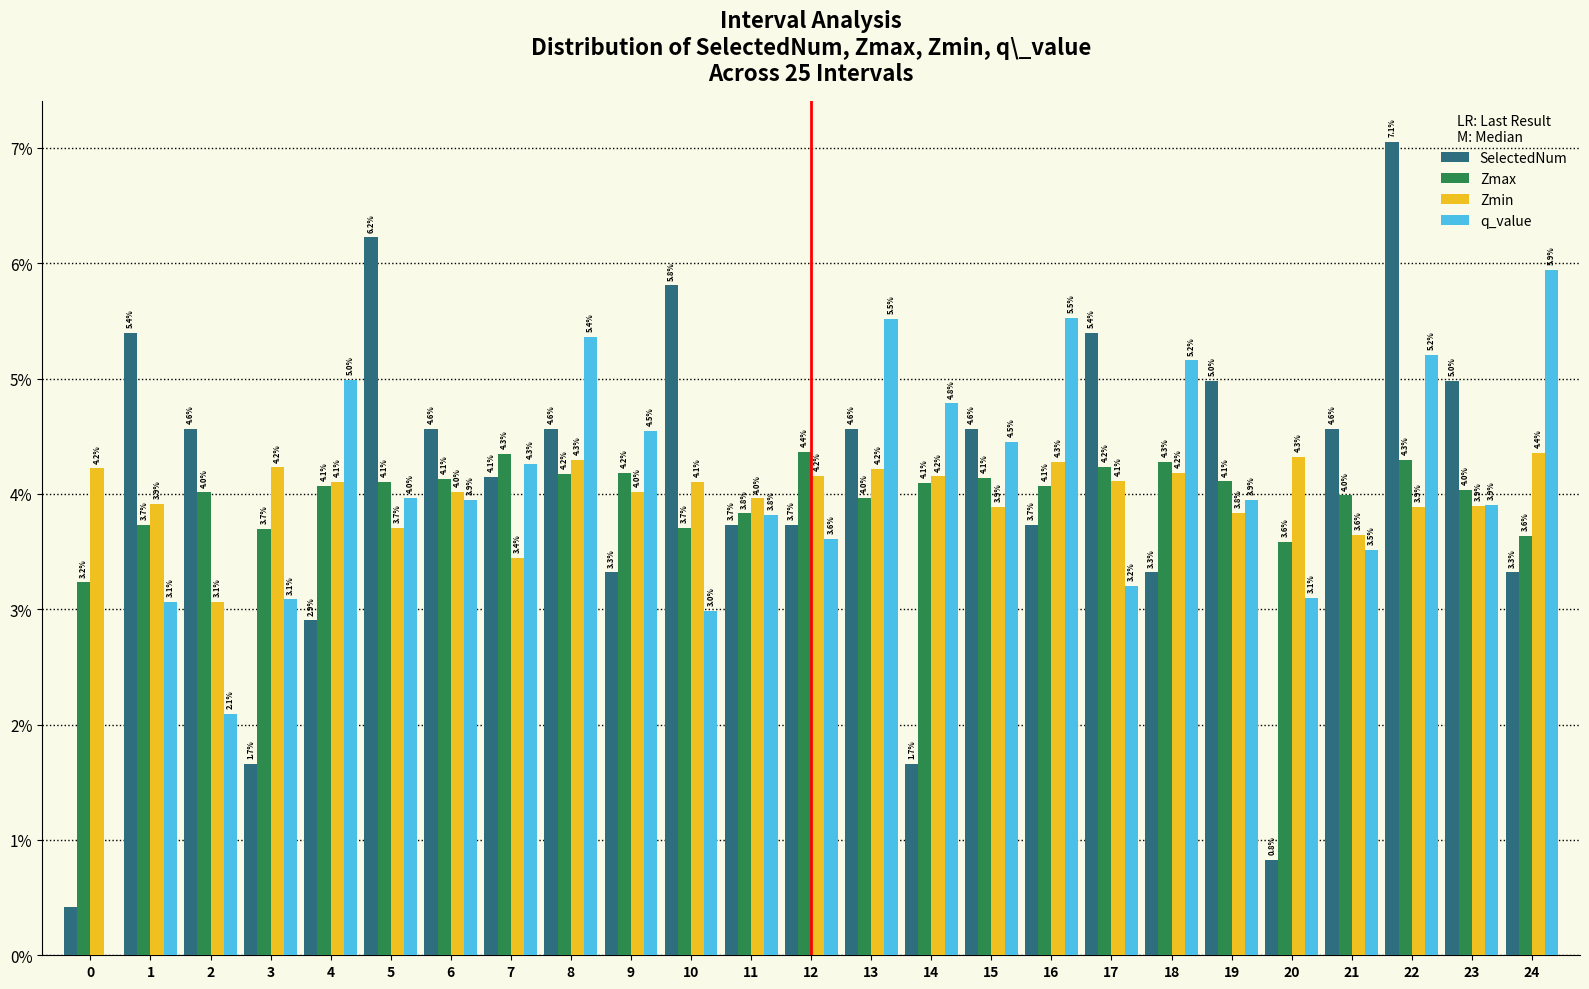

At which category is the sum across all series the highest?

22